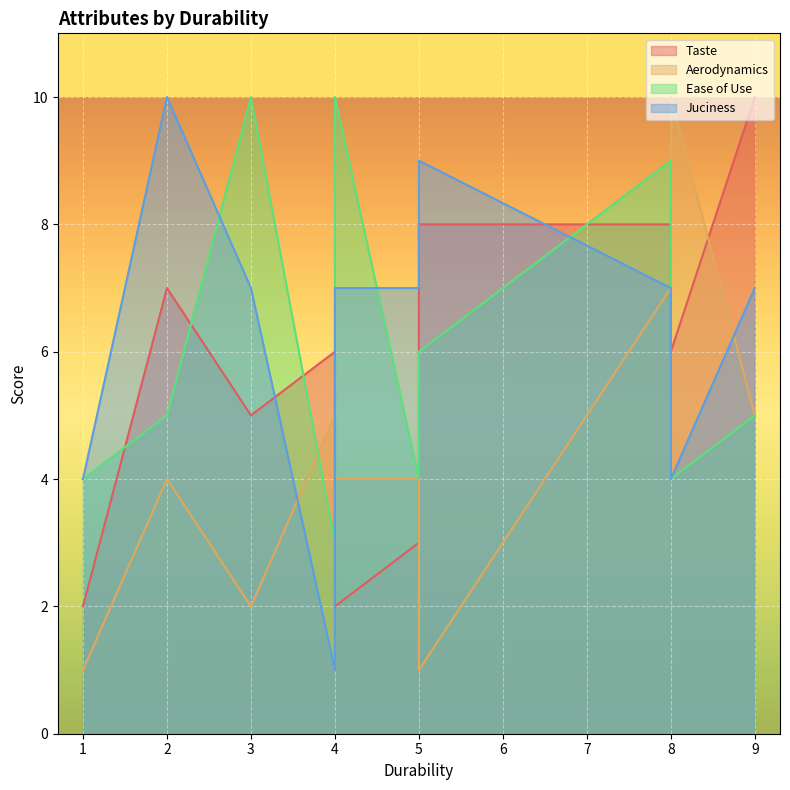

Which series has the widest spread of values?

Aerodynamics